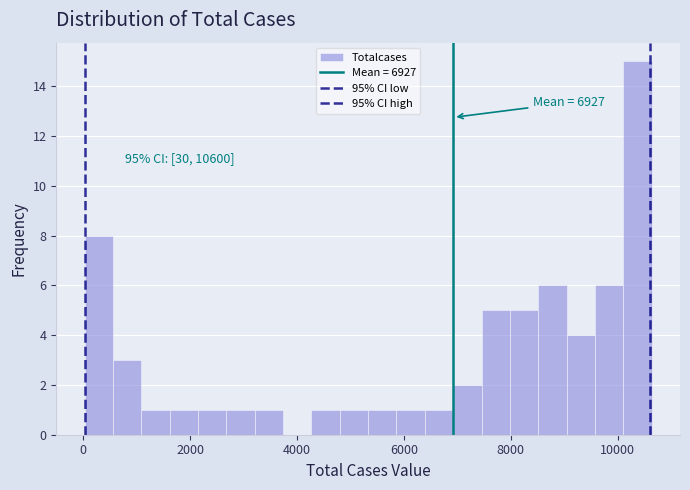

Read against the x-axis, roughly where is the centre of the tallest bar?

10400